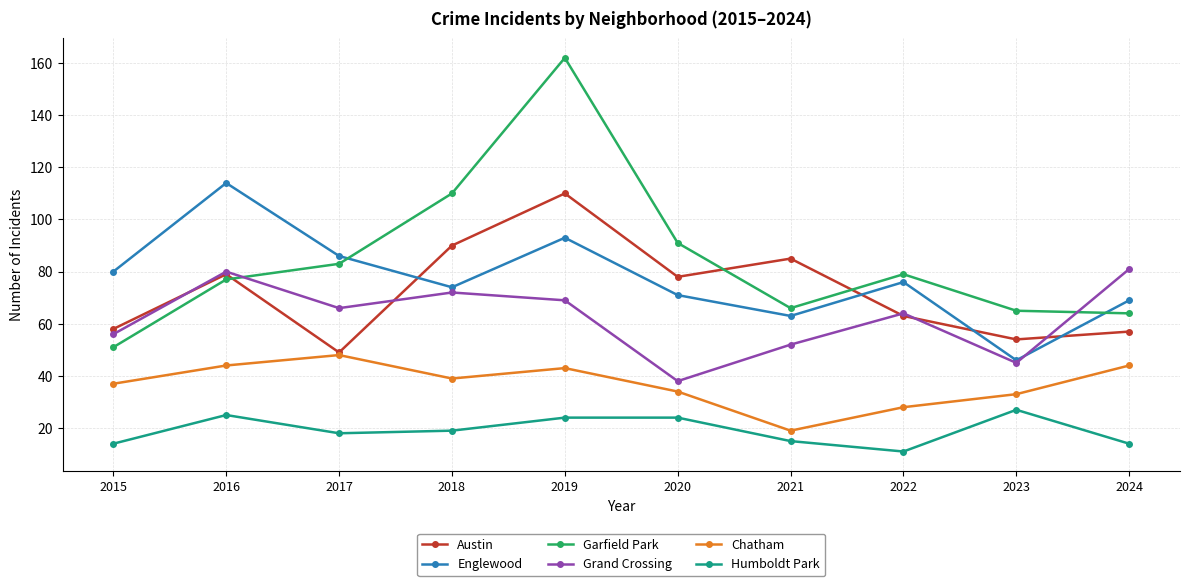

What is the difference between the Garfield Park values at 2020 and 2019?

71